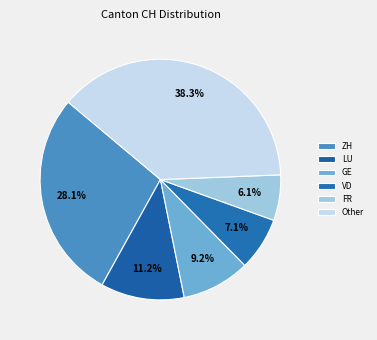

Count the number of slices in the pie.

6